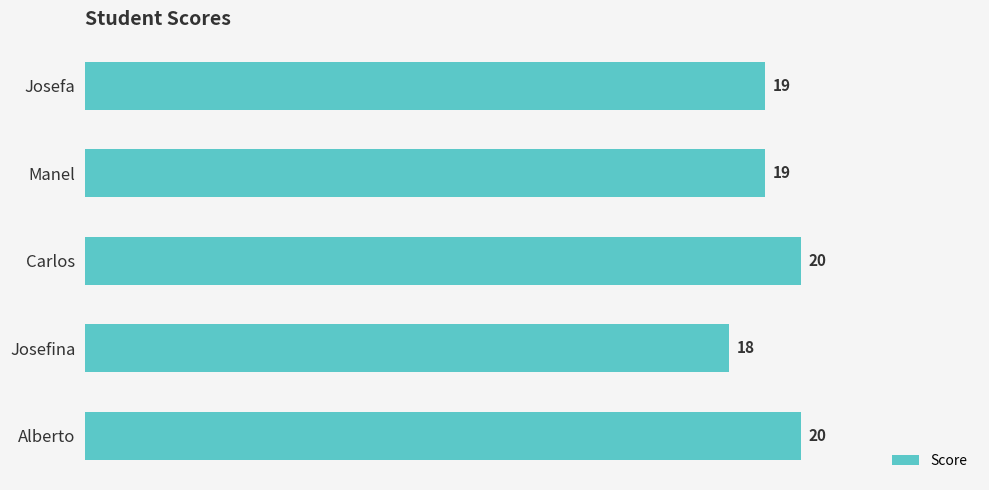

Which has a higher value, Josefina or Carlos?

Carlos